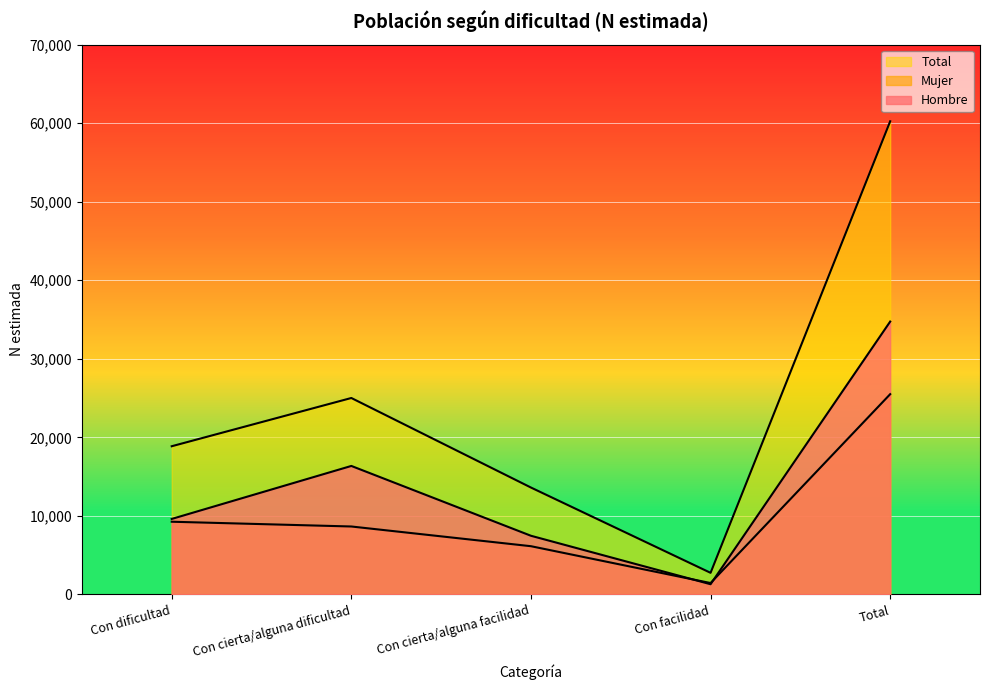

At which label does Mujer first exceed 8651?

Con dificultad